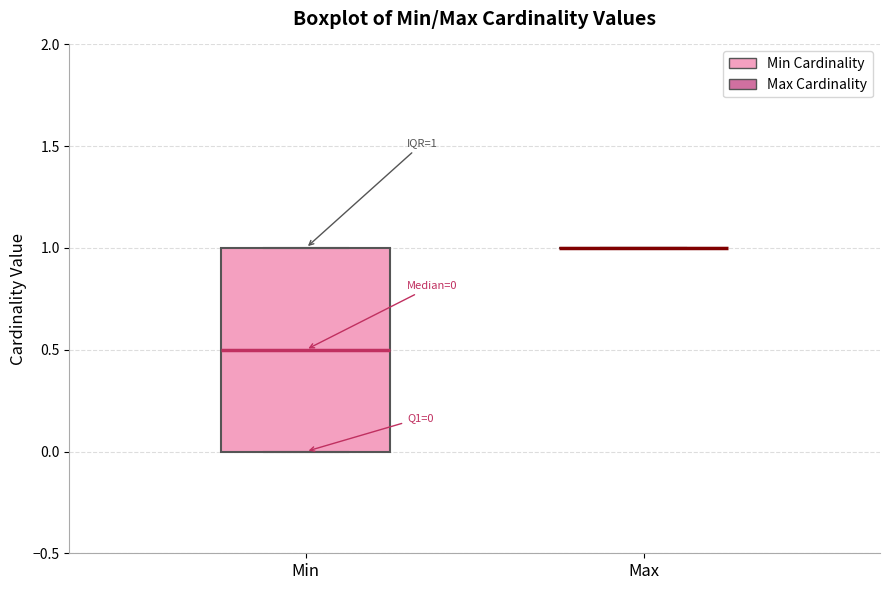

Which box is the tallest, from its lower edge to its upper edge?

Min